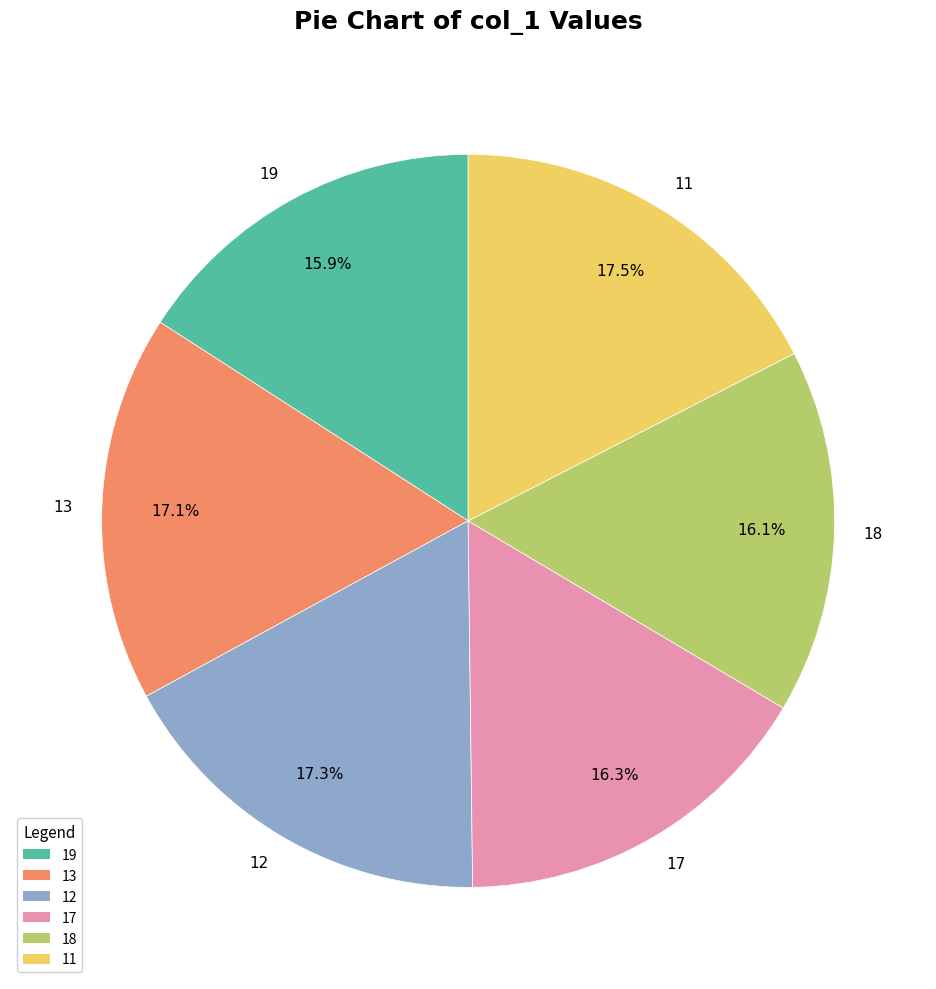

The 19 slice represents 16% of the pie. True or false?

True